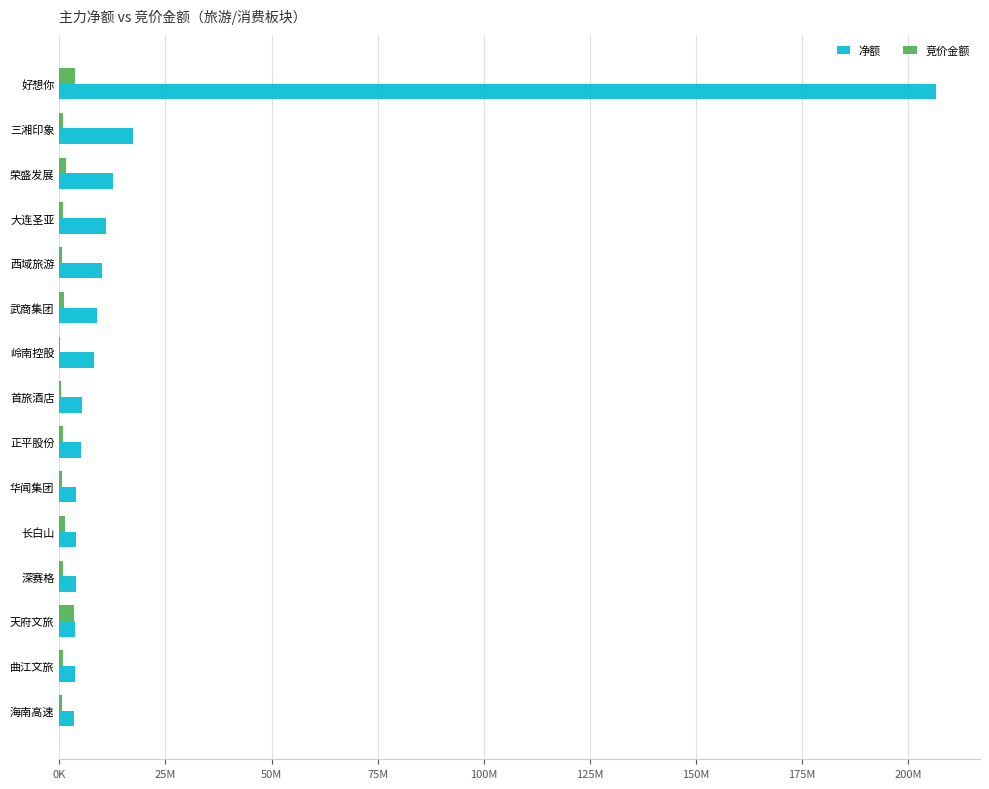

Where is 净额 nearest to the value 104975559?

三湘印象